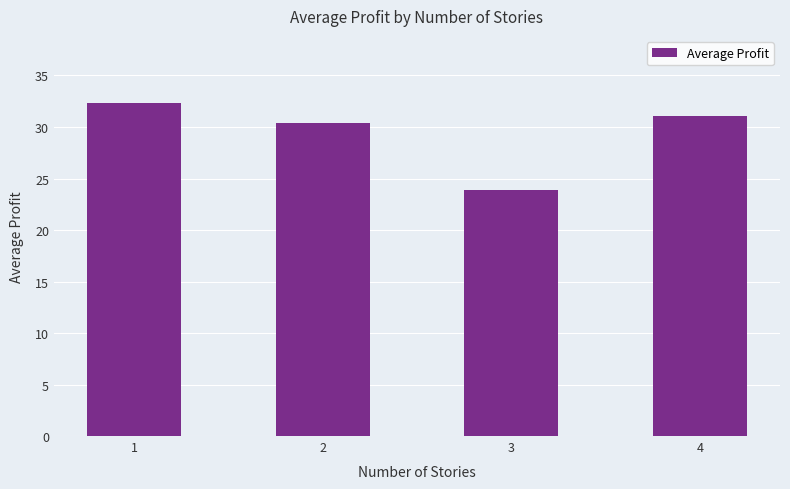

True or false: the data shows 31.0 at 4.

True